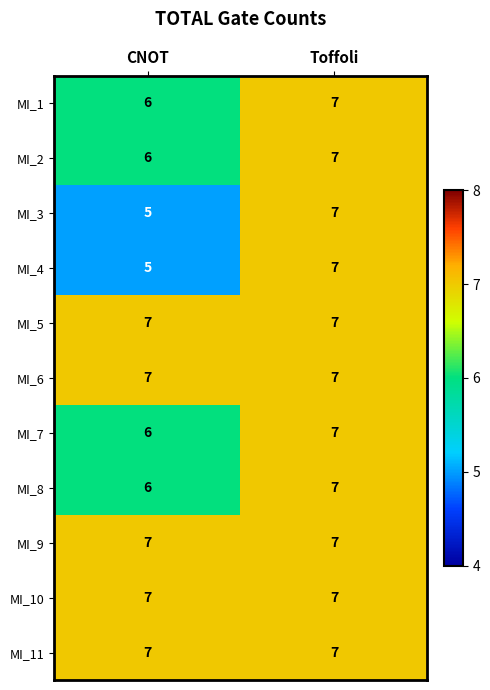

What is the sum of the MI_9 values at Toffoli and CNOT?

14